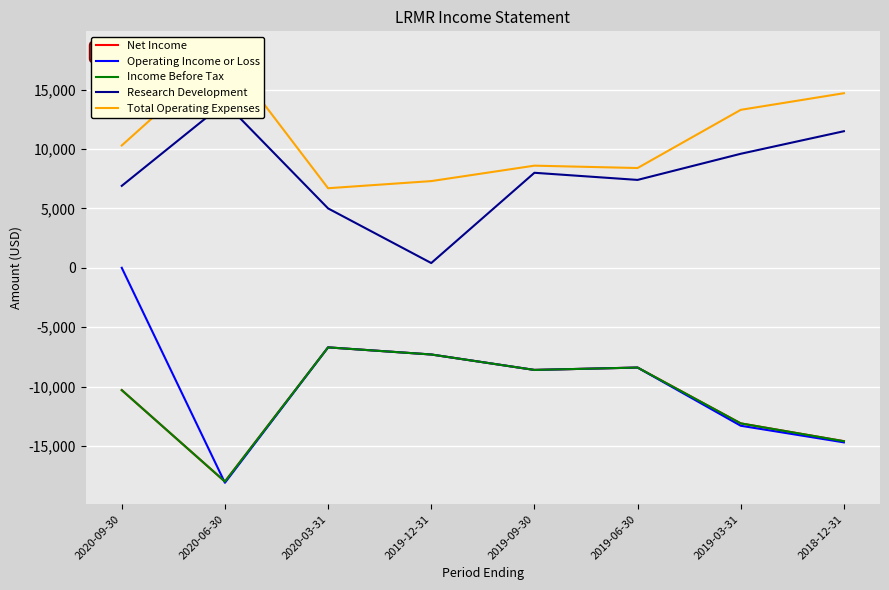

What is the label of the 6th point from the right?

2020-03-31